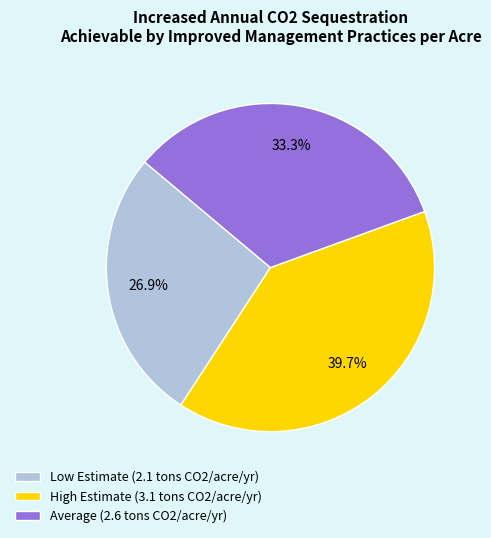

Between Low Estimate and High Estimate, which is larger?

High Estimate